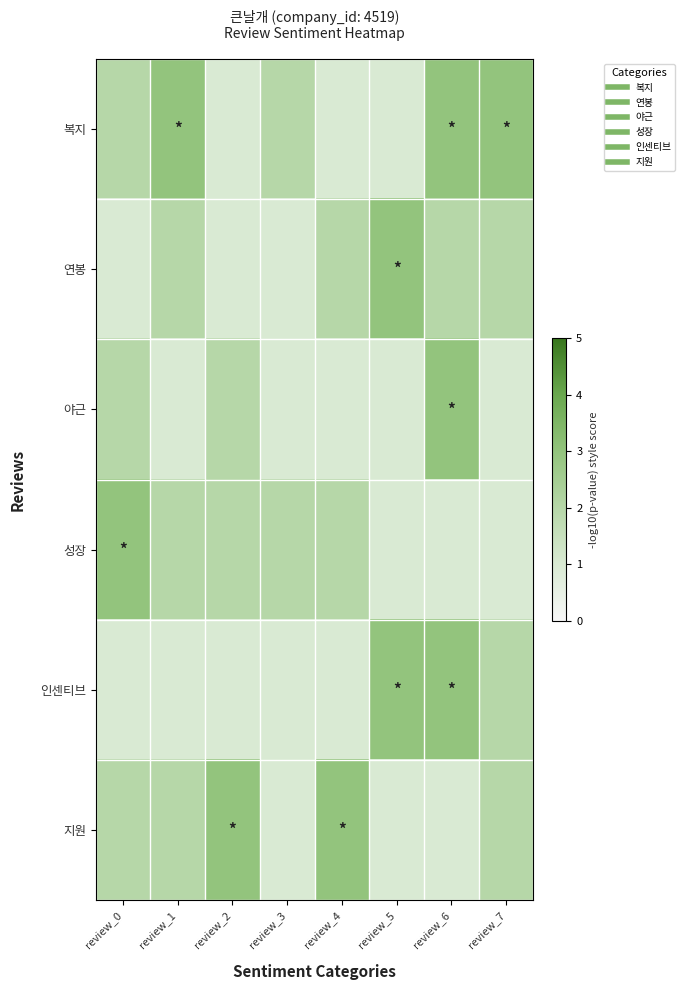

What is the spread (max minus min) of values at review_0?

2